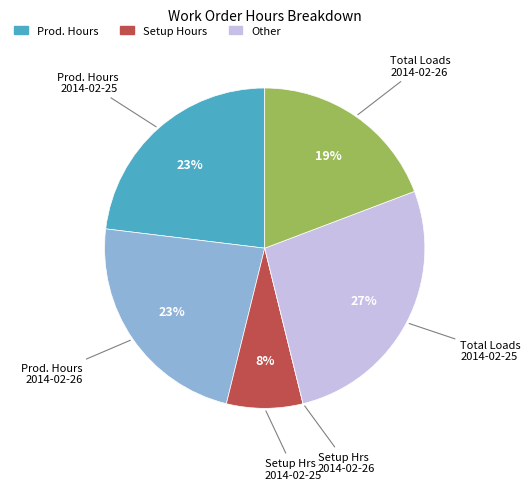

To the nearest percent, what is the difference between the Total Loads 2014-02-26 and Total Loads 2014-02-25 slice percentages?

8%